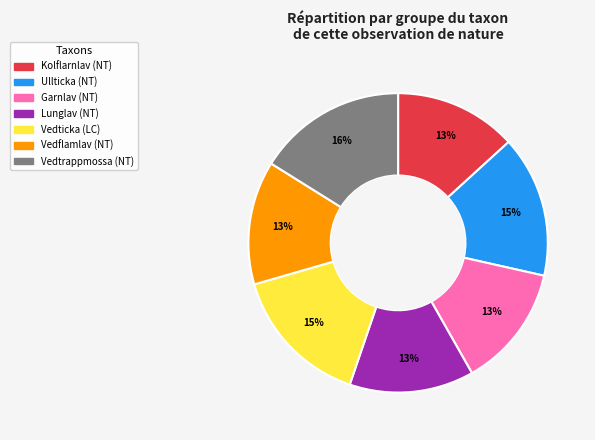

What percentage is the Vedflamlav slice, to the nearest percent?

13%